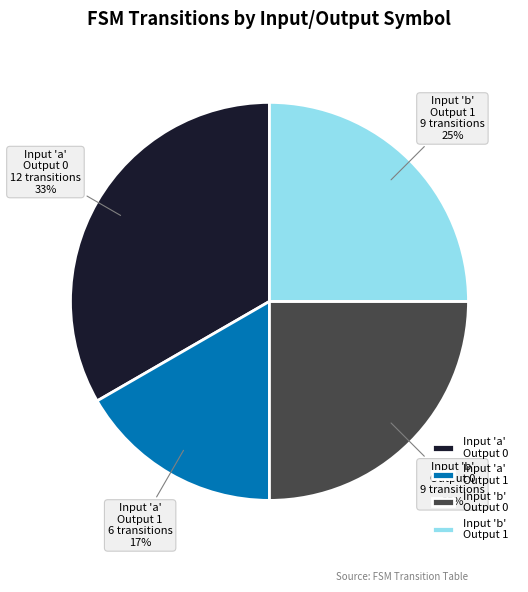

The Input 'a' Output 0 slice represents 47% of the pie. True or false?

False